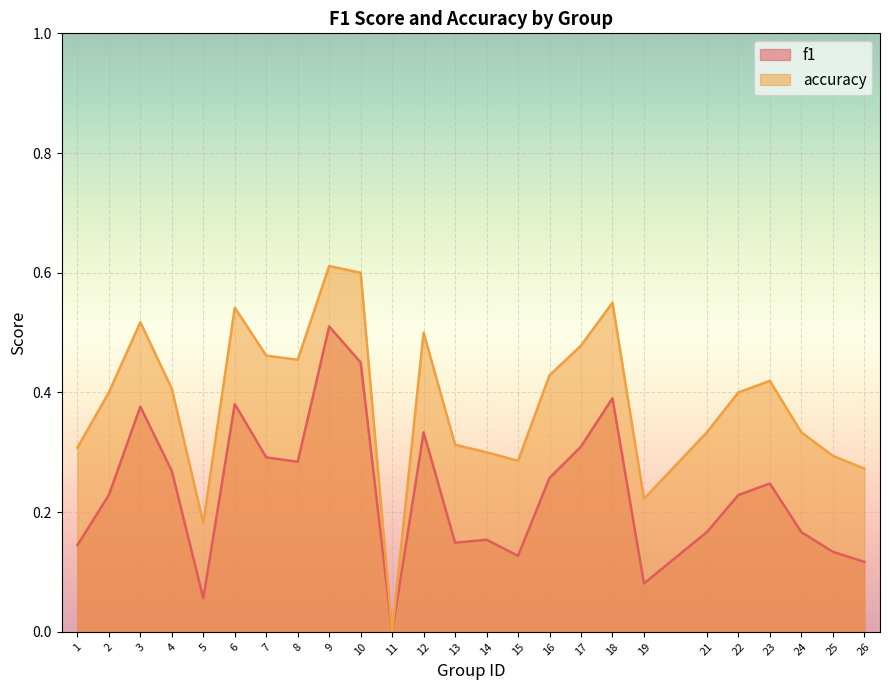

At which category is the sum across all series the highest?

9